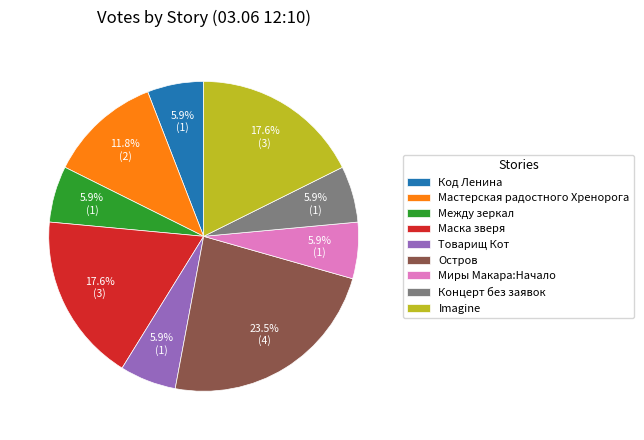

How many slices are in this pie chart?

9